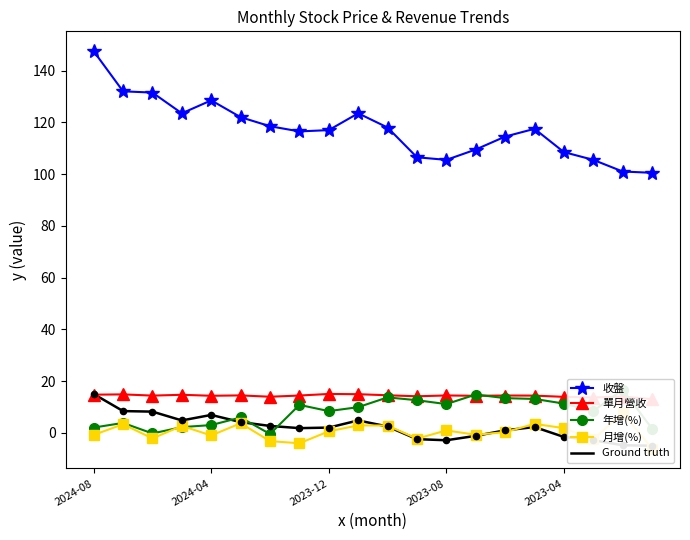

What are all the series names shown in the legend?

收盤, 單月營收, 年增(%), 月增(%), Ground truth